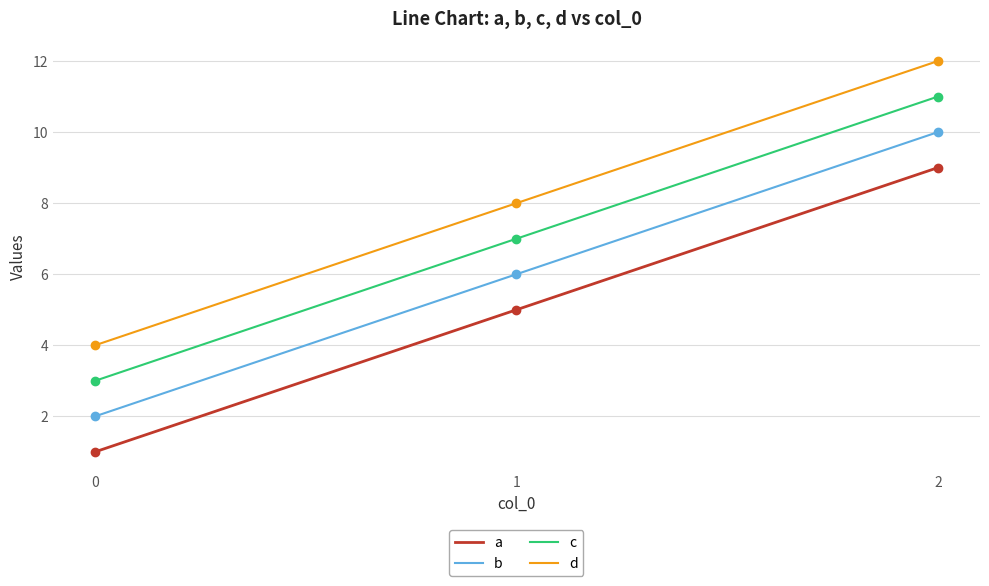

At 1, list the series in order from largest to smallest.

d, c, b, a